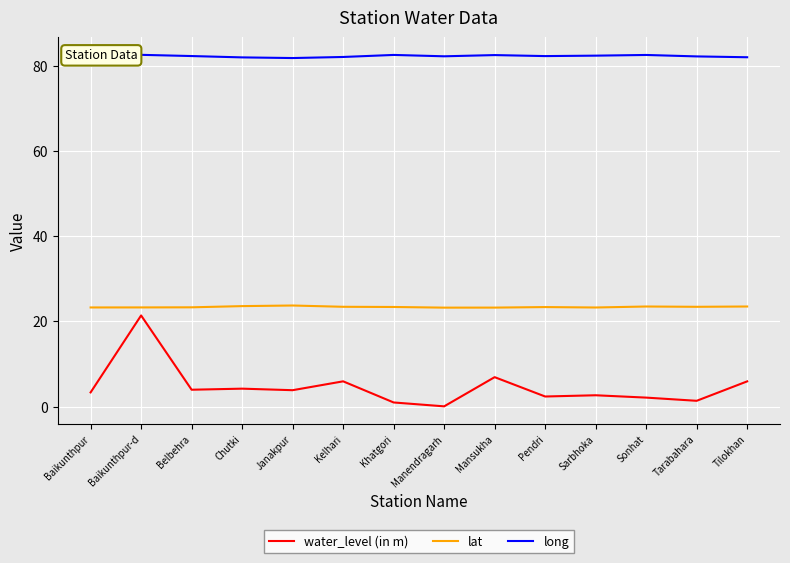

Reading left to right, list all the values displayed in this chart.

water_level (in m): 3.3	21.4	4.0	4.2	3.8	5.9	1.0	0.1	6.9	2.4	2.6	2.1	1.4	5.9
lat: 23.3	23.3	23.3	23.6	23.7	23.4	23.4	23.2	23.2	23.3	23.2	23.5	23.4	23.5
long: 82.5	82.5	82.3	82.0	81.8	82.0	82.5	82.2	82.5	82.3	82.4	82.5	82.2	82.0